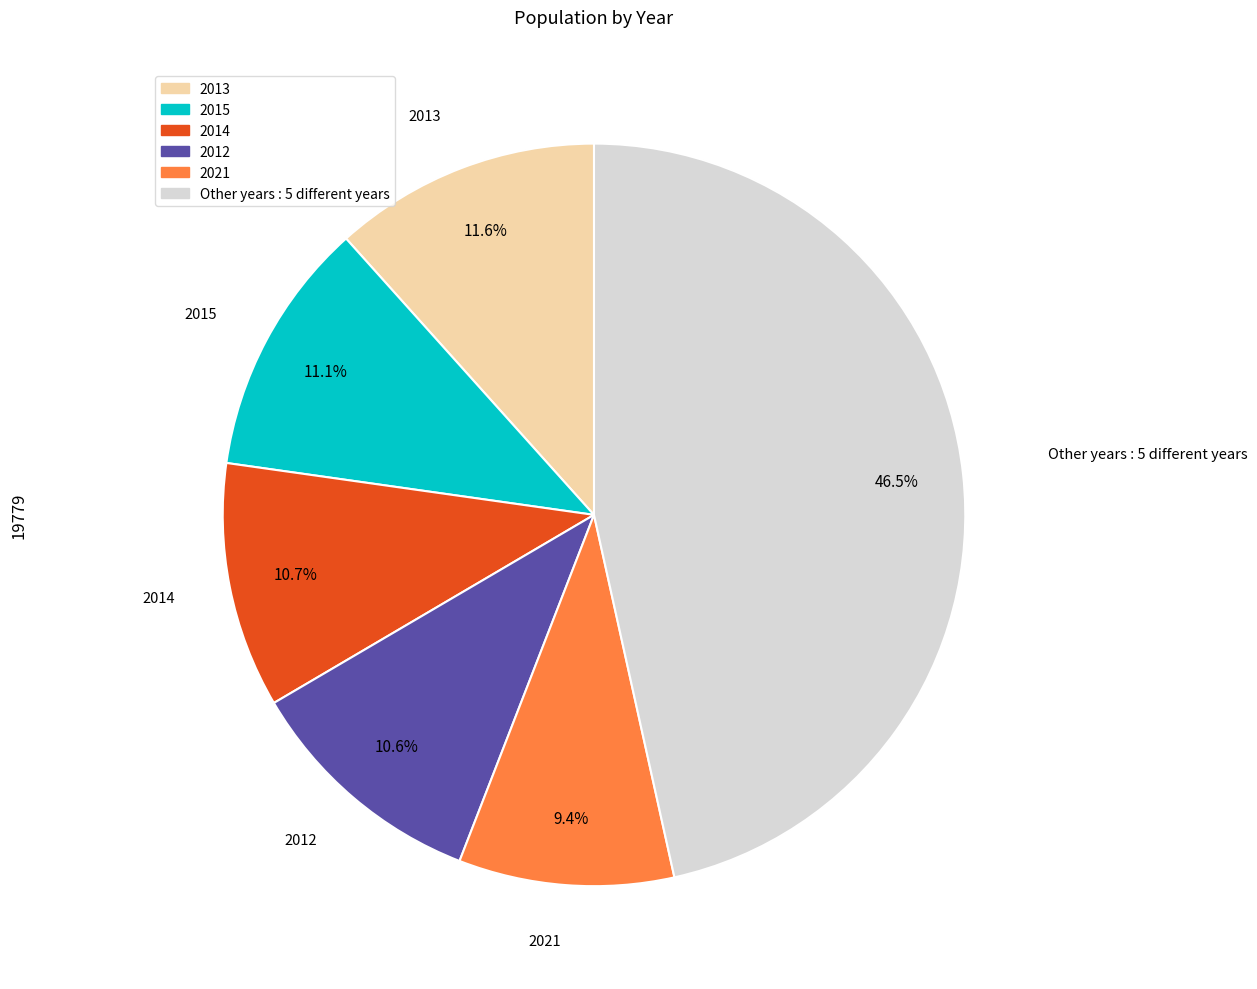

Does any single category account for the majority?

No